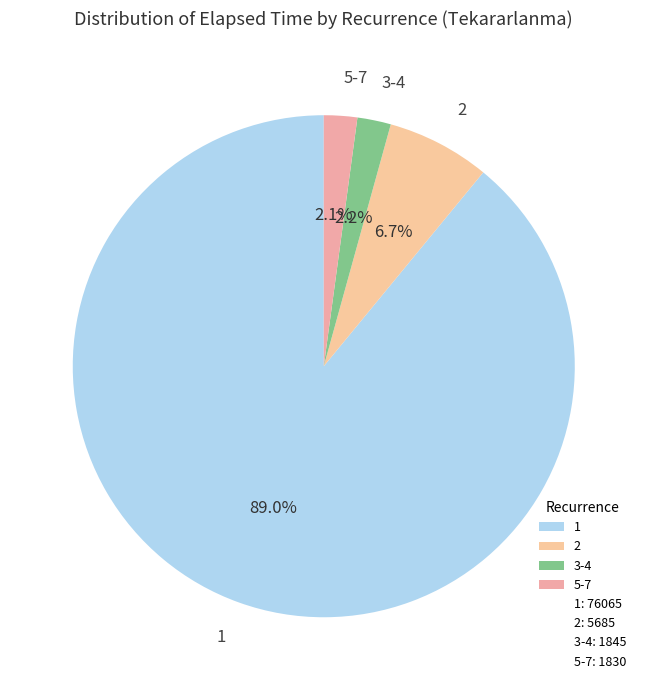

Does 1 account for over 50% of the chart?

Yes